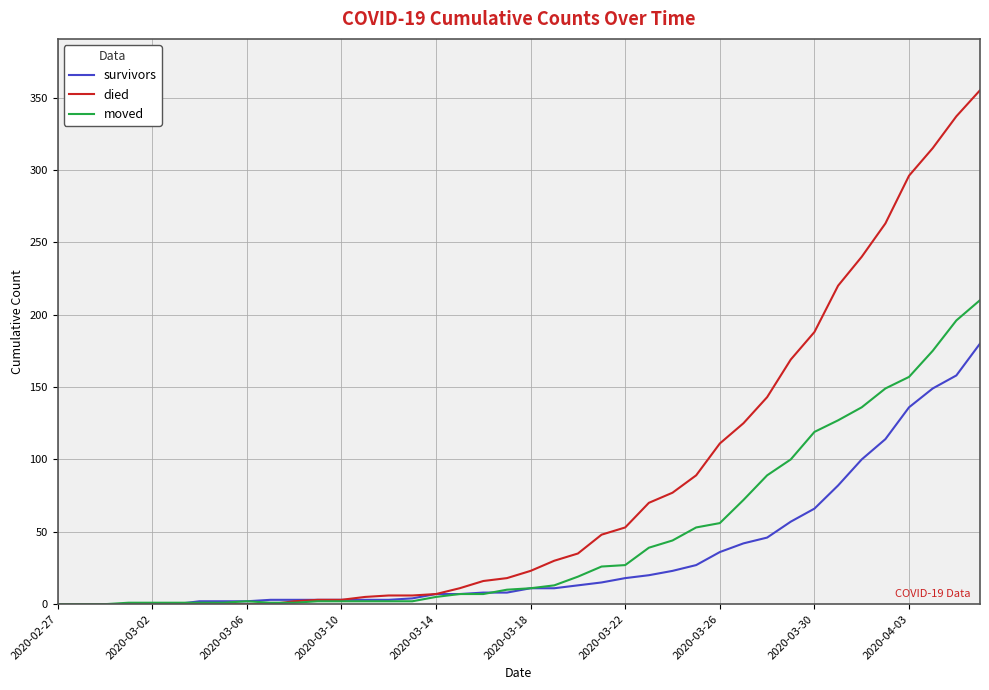

Which series has the largest range (max minus min)?

died